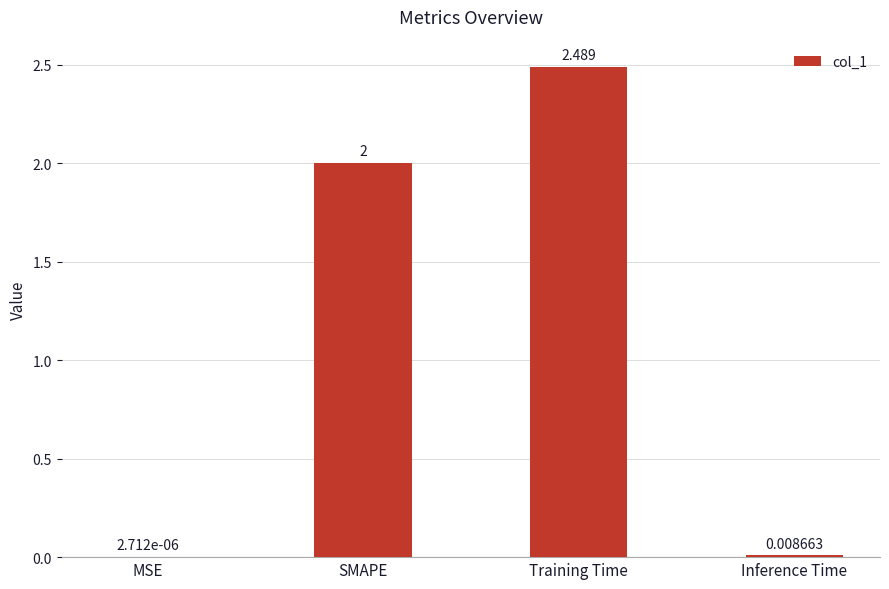

Which has a higher value, Training Time or Inference Time?

Training Time